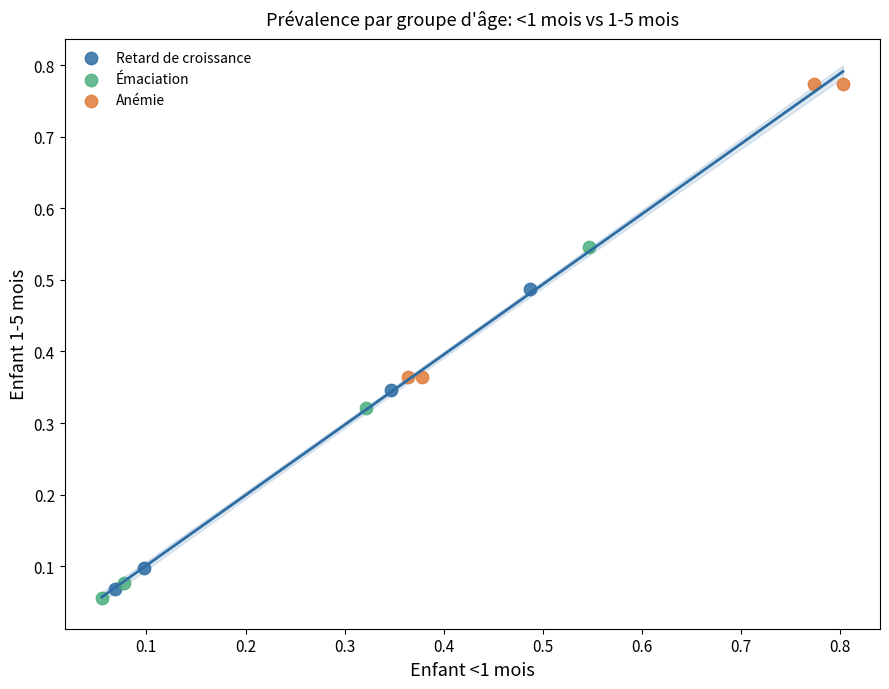

Which series reaches the maximum Y coordinate?

Anémie